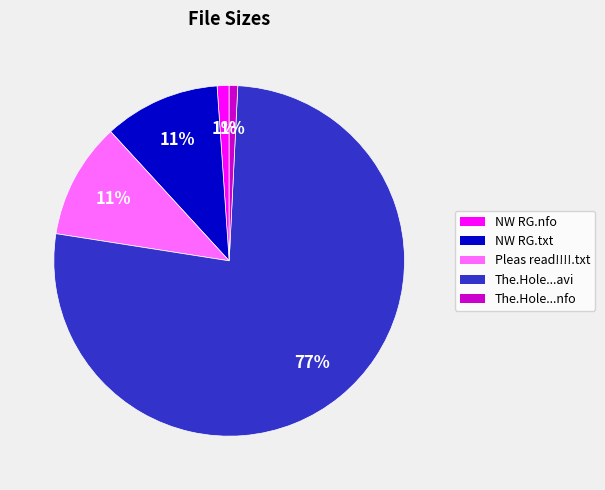

Which category has the biggest portion of the pie?

The.Hole...avi